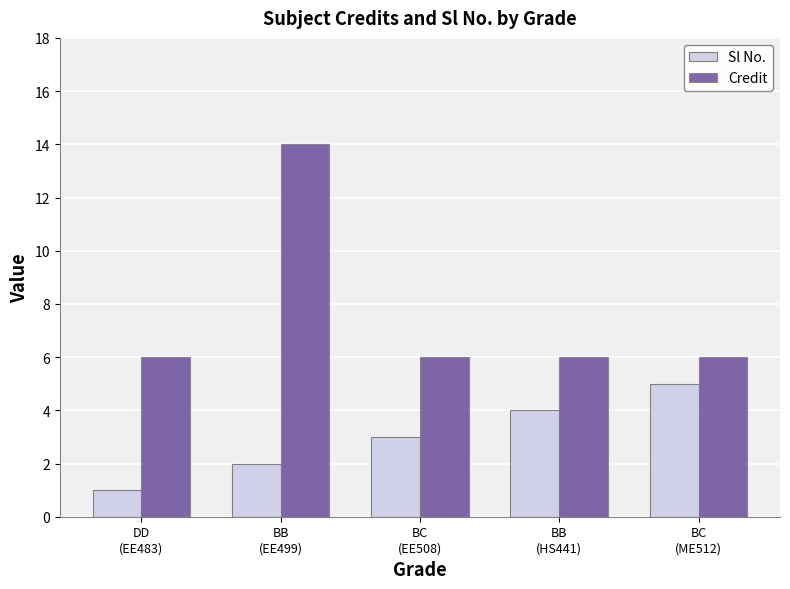

What is the difference between the maximum and minimum values in the Sl No. series?

4